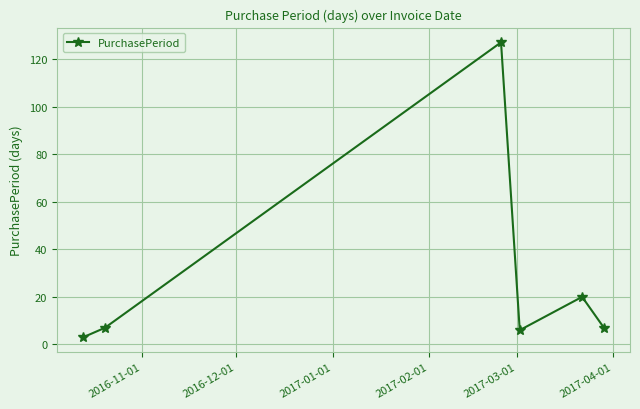

How many points are lower than both their immediate neighbors (excluding endpoints)?

1